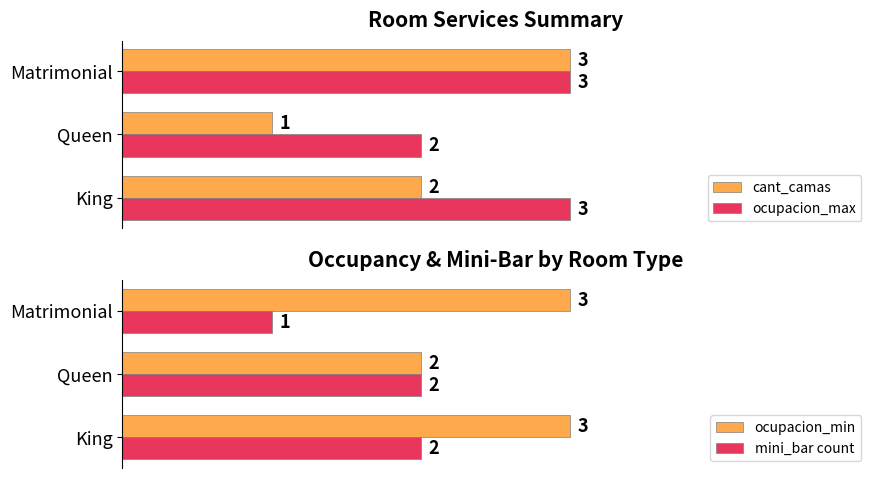

At which label does ocupacion_min reach its minimum?

Queen